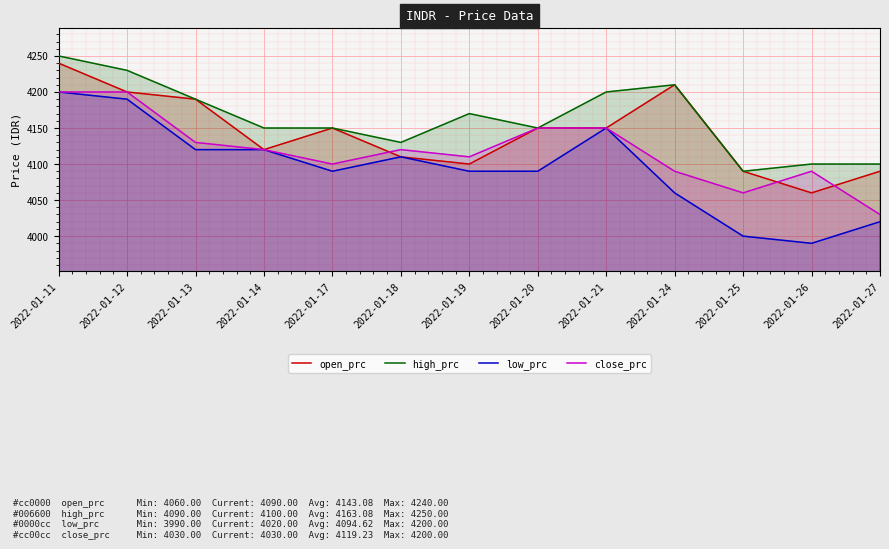

Where is the first local maximum for low_prc?

2022-01-18